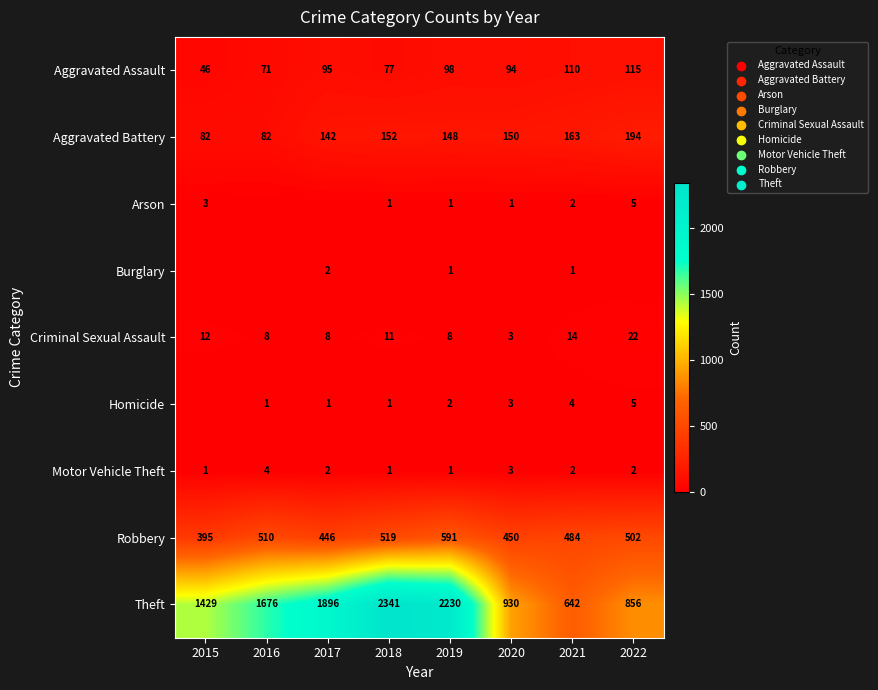

At which category does the chart reach its peak across all series?

2018